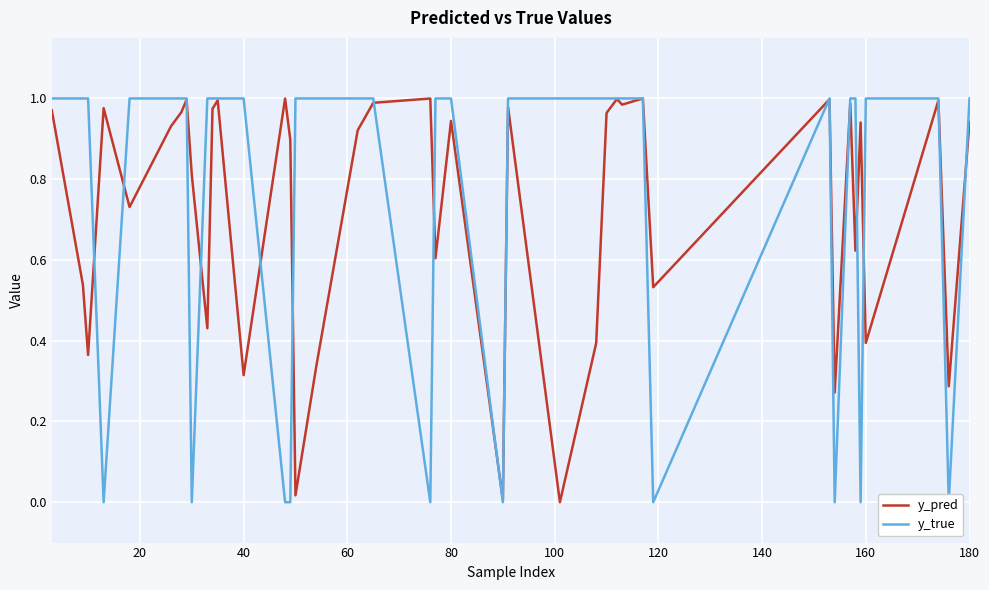

How many lines are shown in the chart?

2